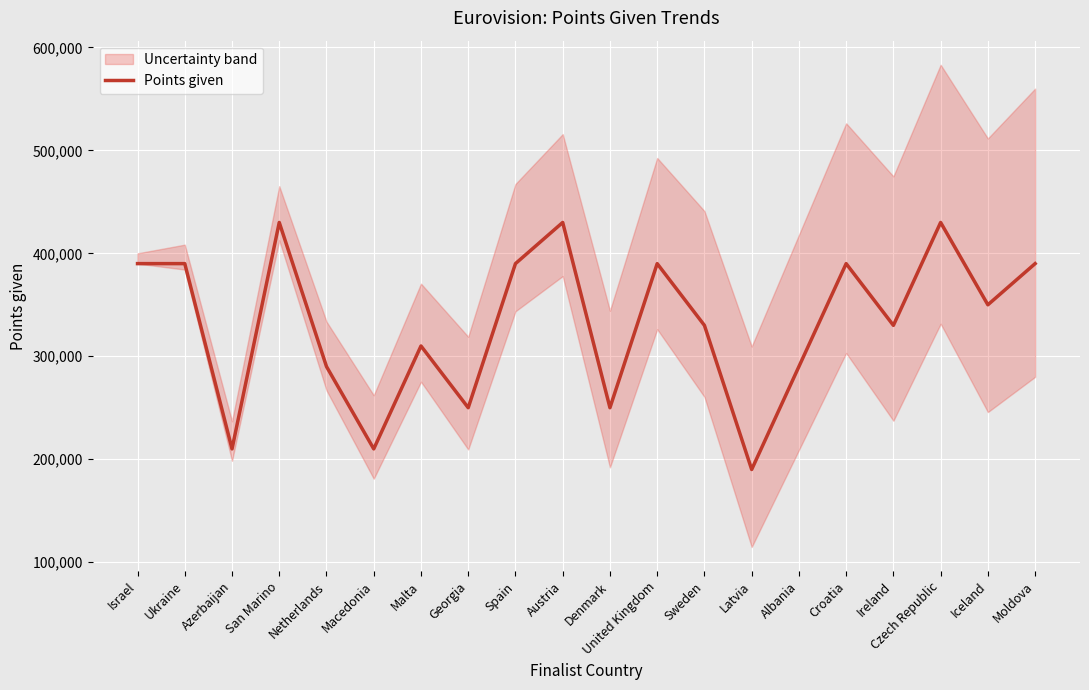

What is the greatest value displayed?

430000